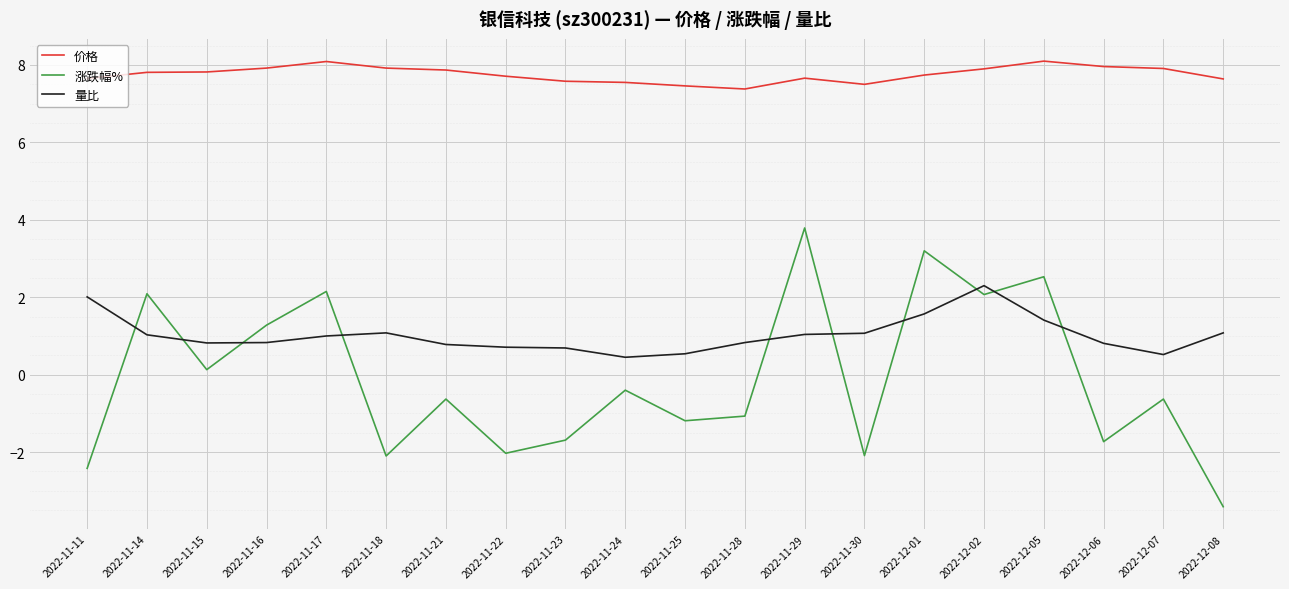

What is the average value of the 涨跌幅% series?

-0.1